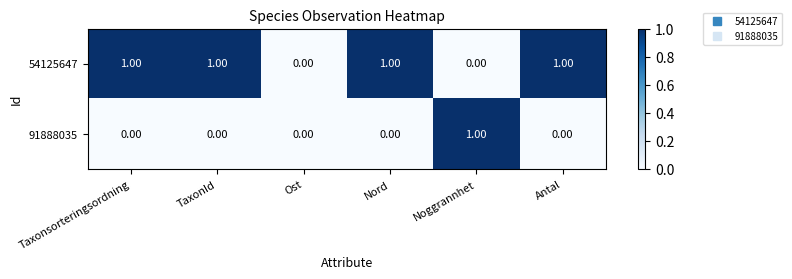

Count the number of data series in this chart.

2